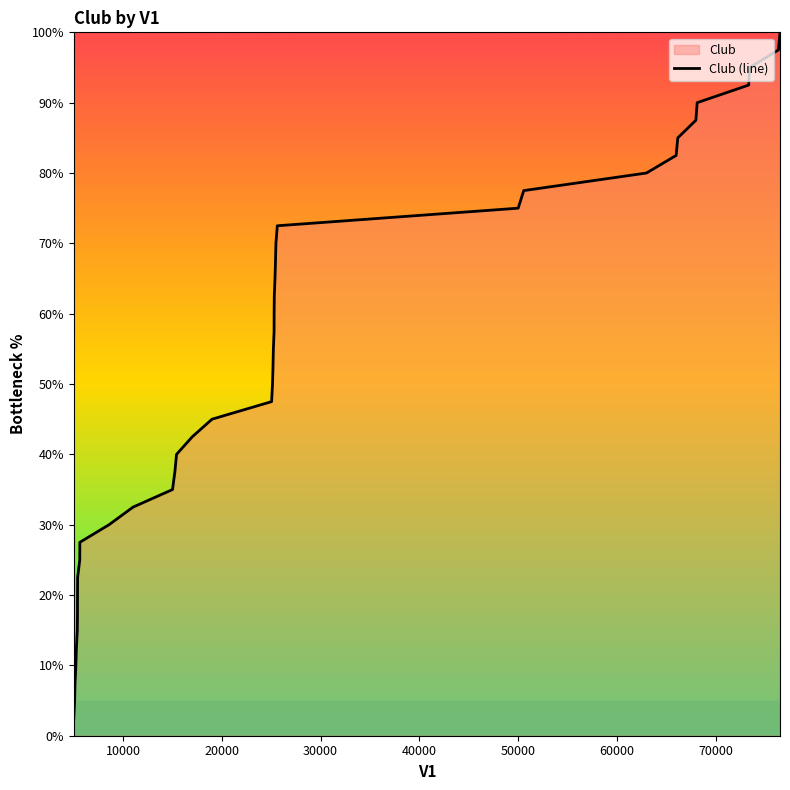

What is the smallest value displayed?

2.5